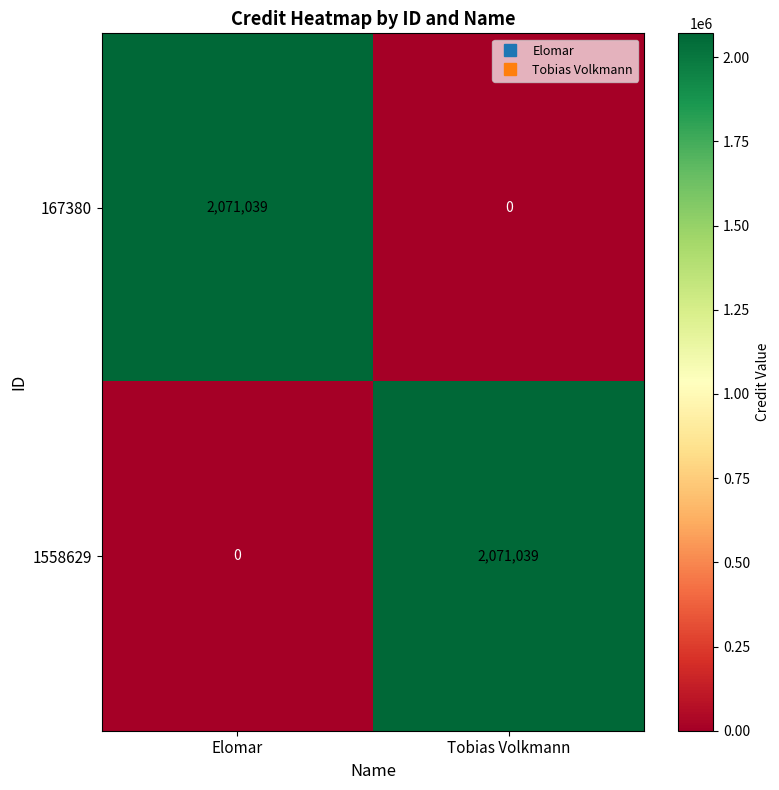

What is the total value across all series at Tobias Volkmann?

2071039